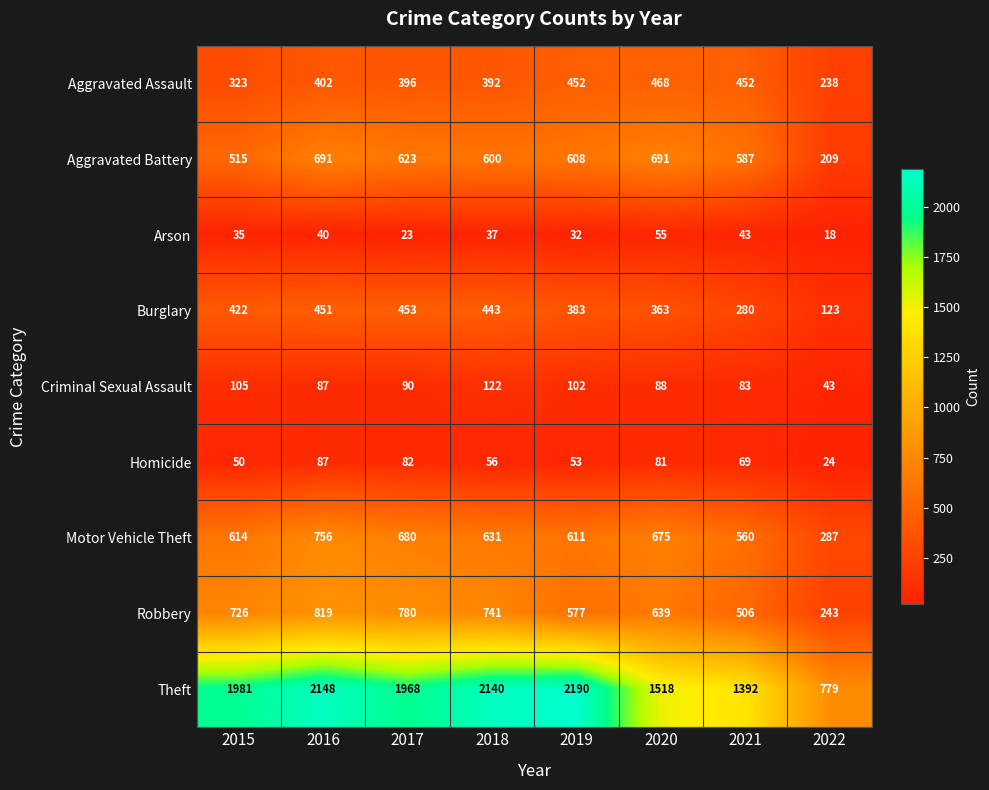

Which series has the widest spread of values?

Theft